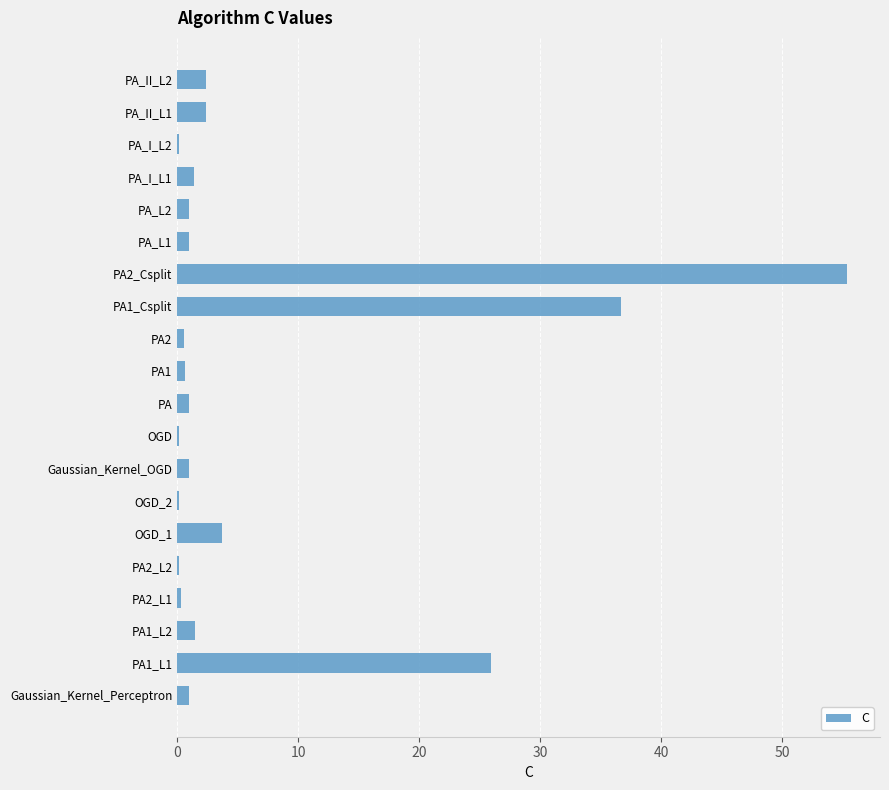

How many data points does each series have?

20